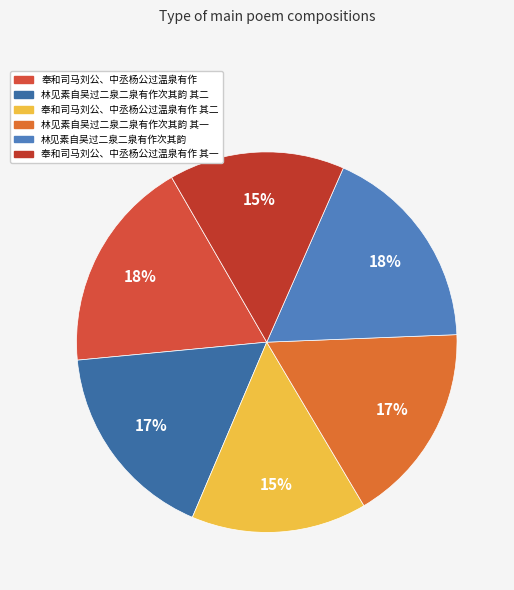

What is the smallest slice in the pie chart?

奉和司马刘公、中丞杨公过温泉有作 其一